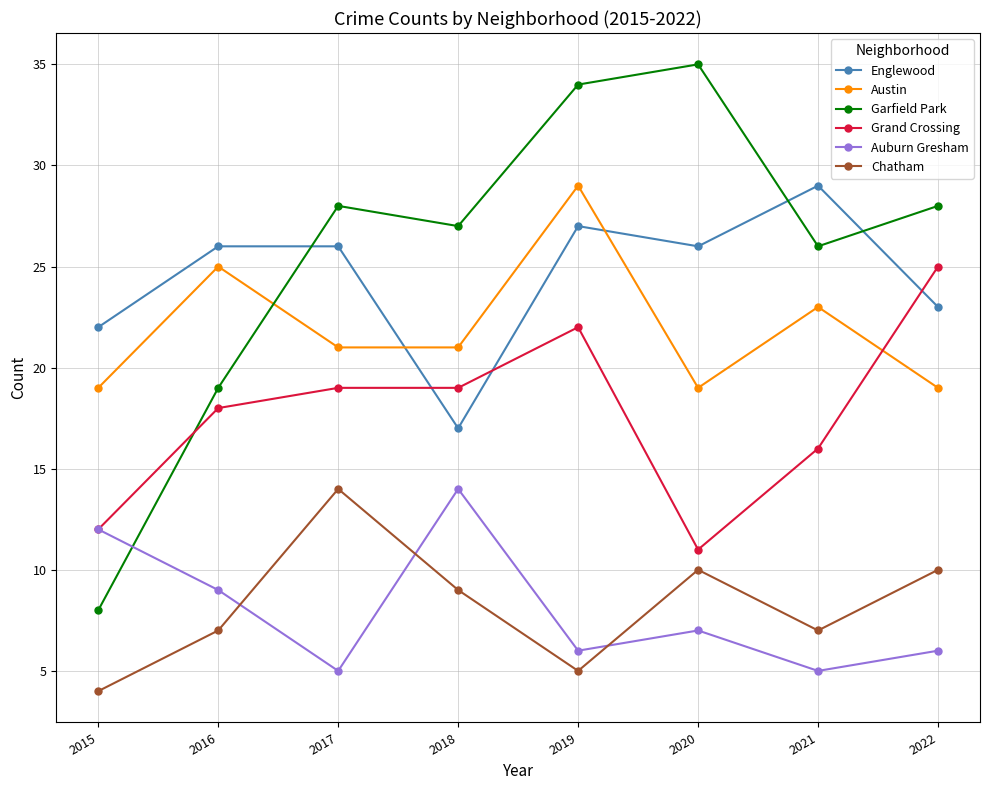

The Chatham series shows 10 at 2020. True or false?

True